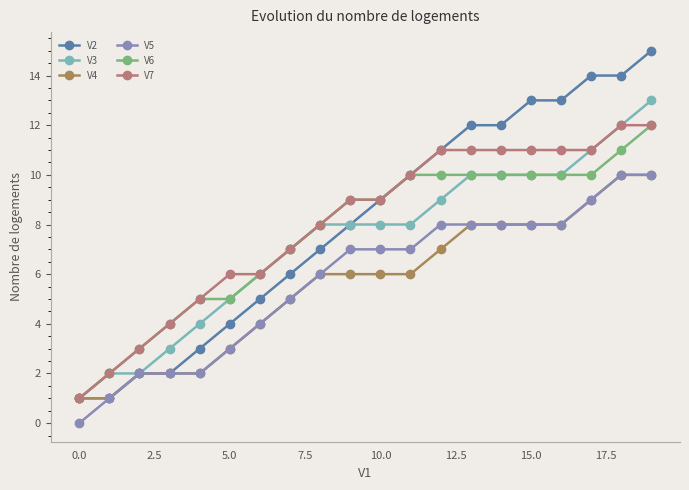

Is this an area chart (filled region under the line)?

No